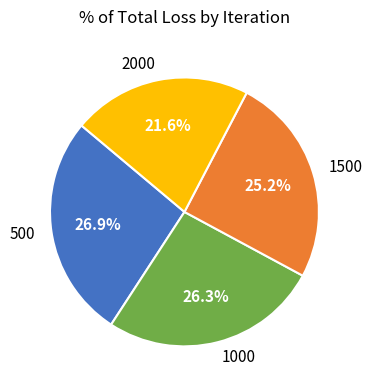

Count the number of slices in the pie.

4